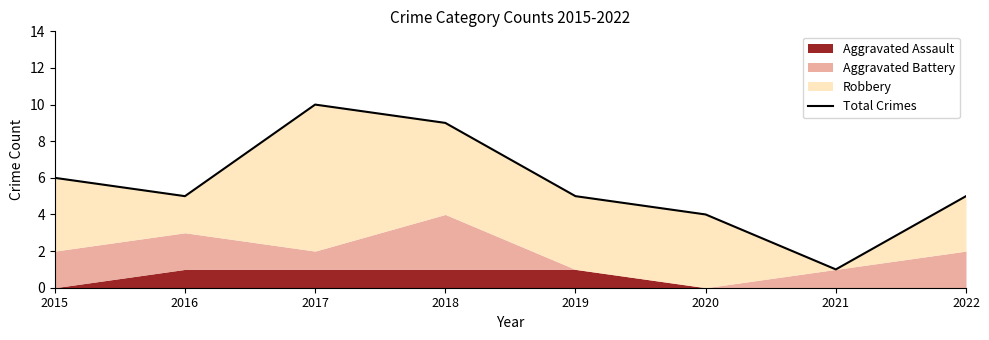

At which category does the data reach its first local valley?

2016